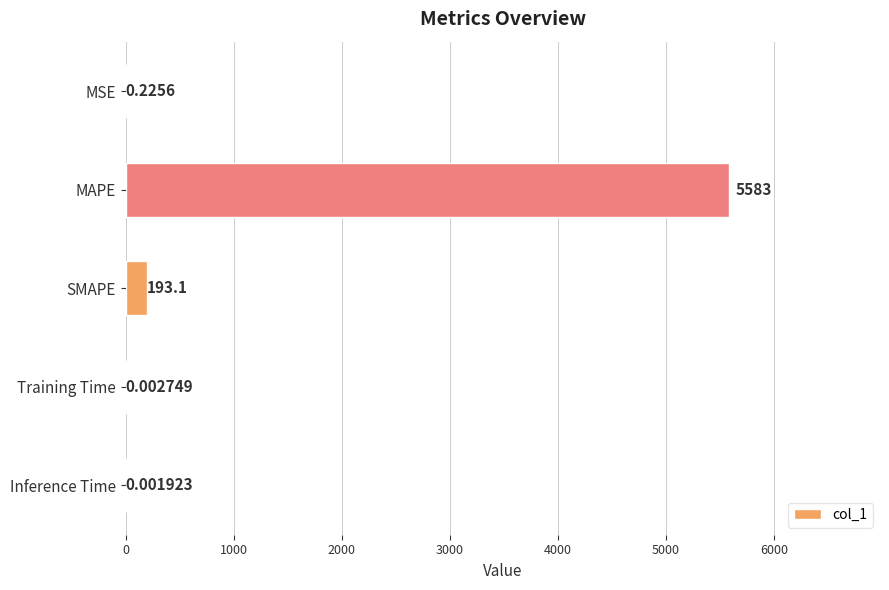

Are the bars horizontal?

Yes